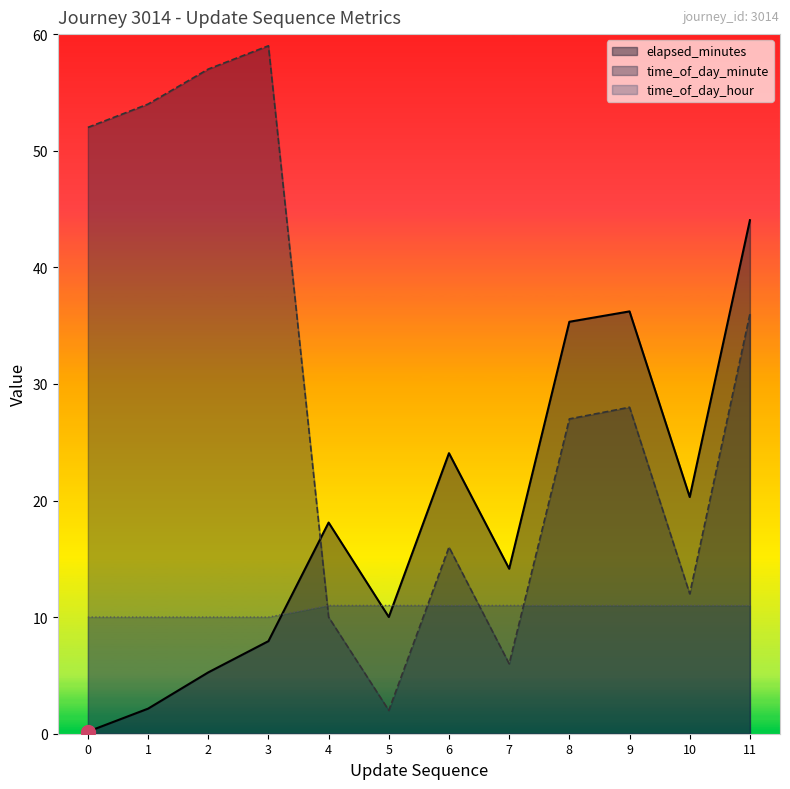

The value of time_of_day_hour at 3 is 15.7. True or false?

False